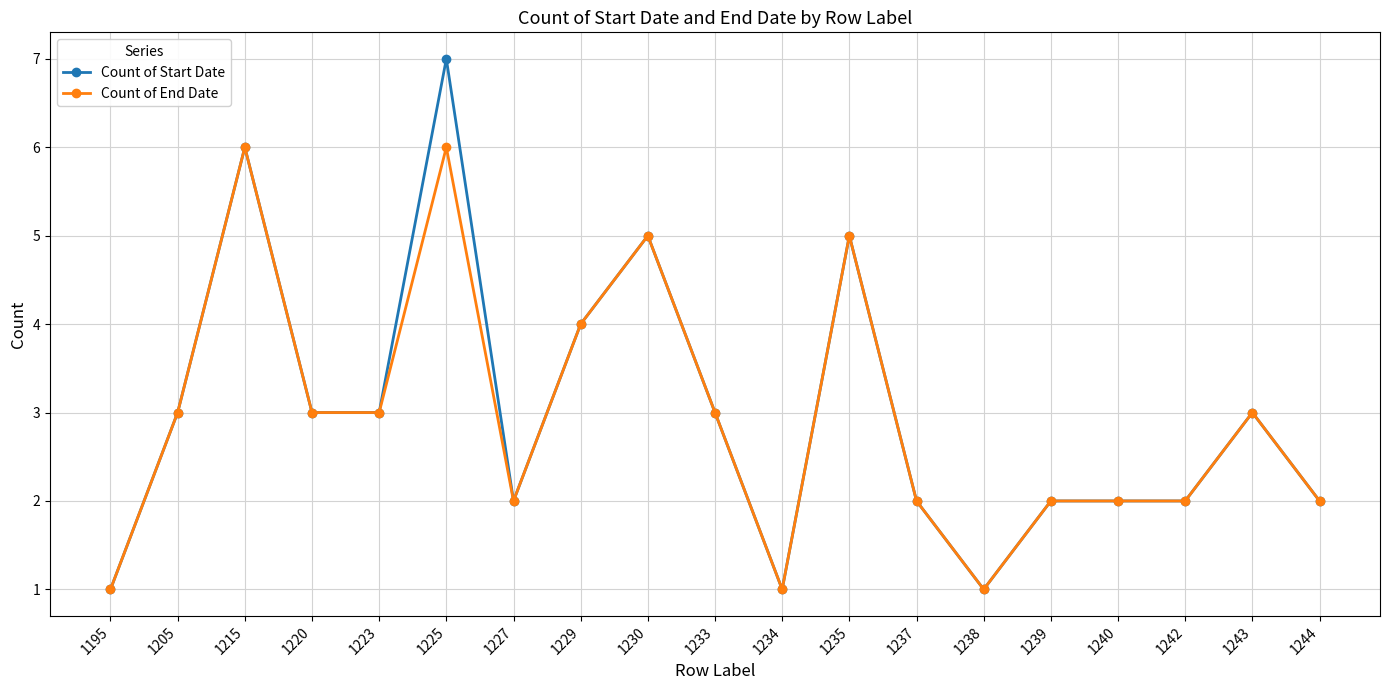

Read the Count of End Date value at 1243.

3